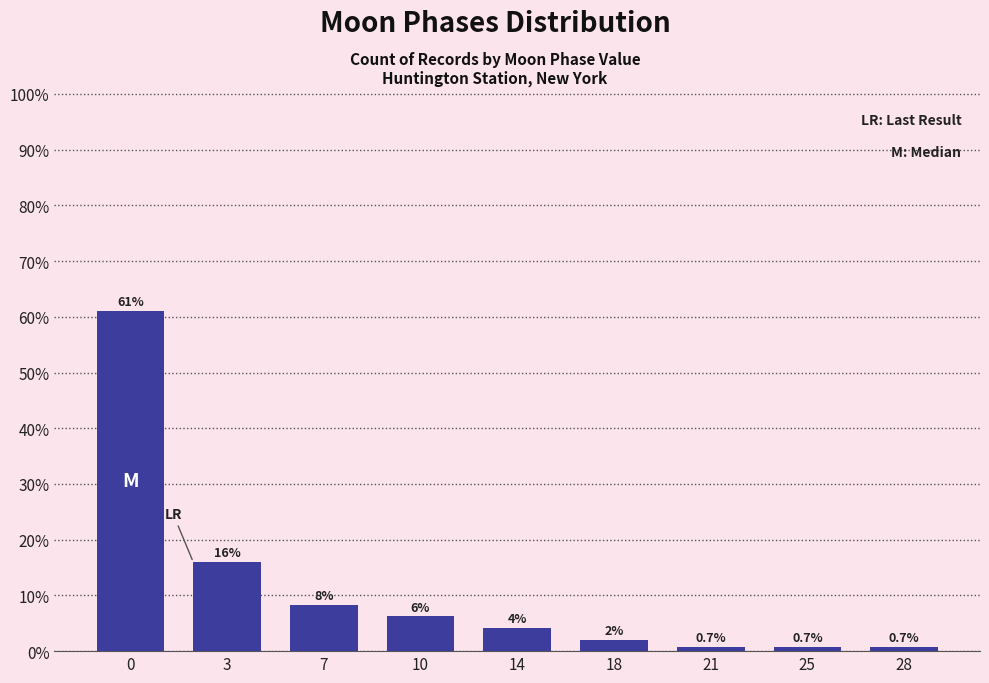

Is it true that the value at 0 is 94.2?

False